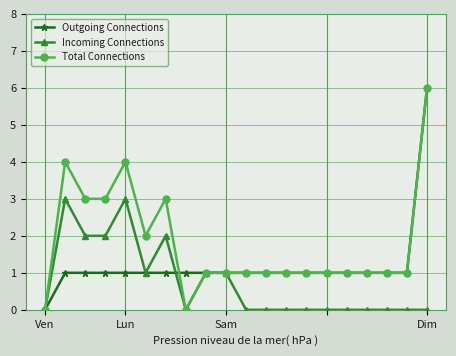

What is the greatest value displayed?

6